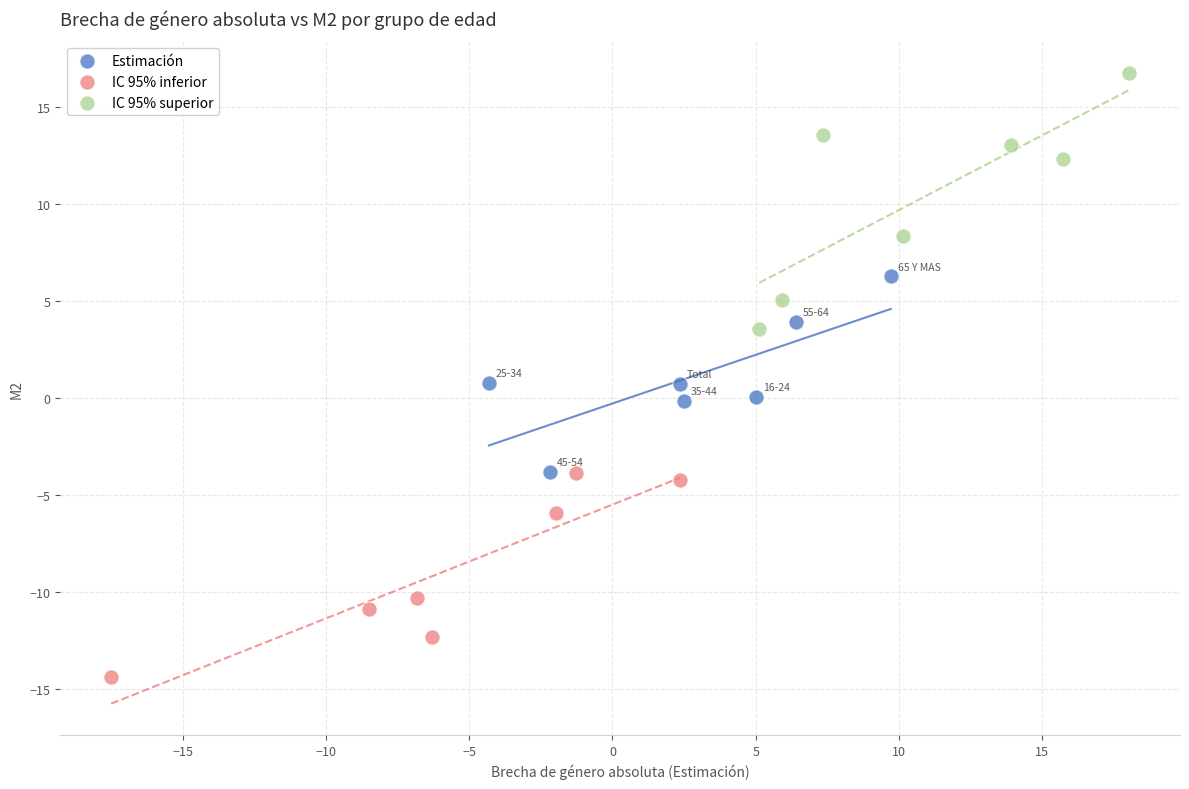

Which series contains the highest Y value?

IC 95% superior